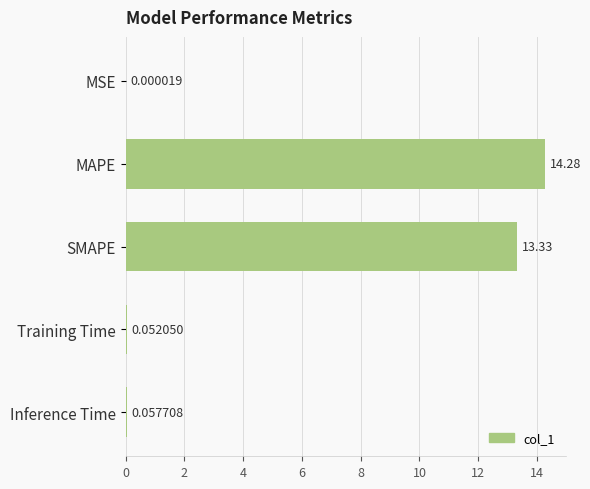

At which label is the value closest to 7?

SMAPE